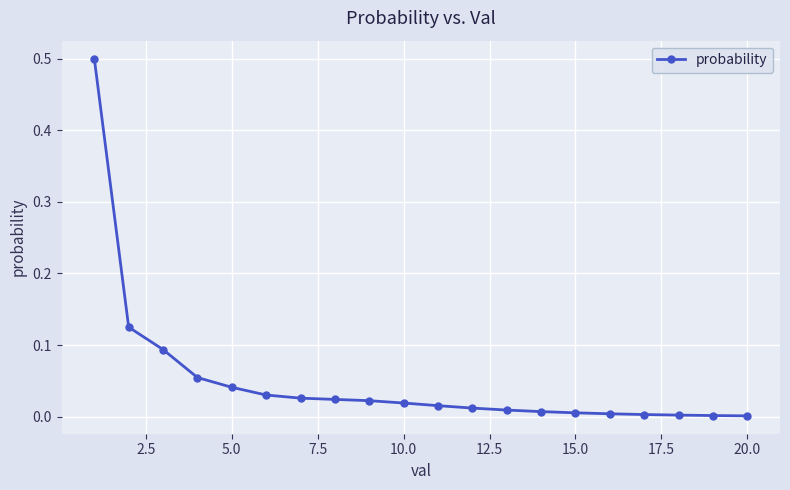

What is the maximum value shown in the chart?

0.5